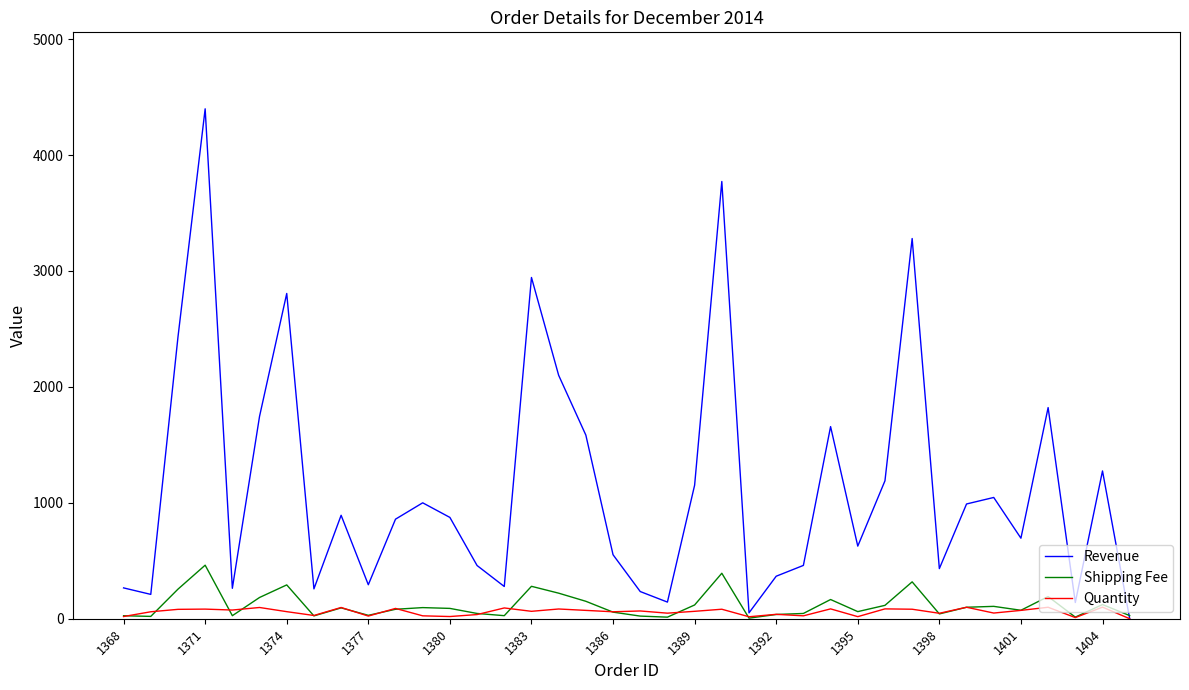

Which series has the widest spread of values?

Revenue